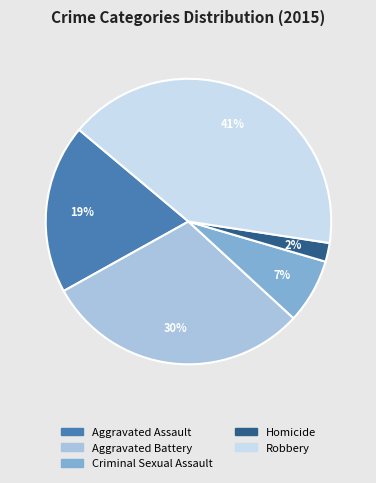

Is there a majority slice in this chart?

No